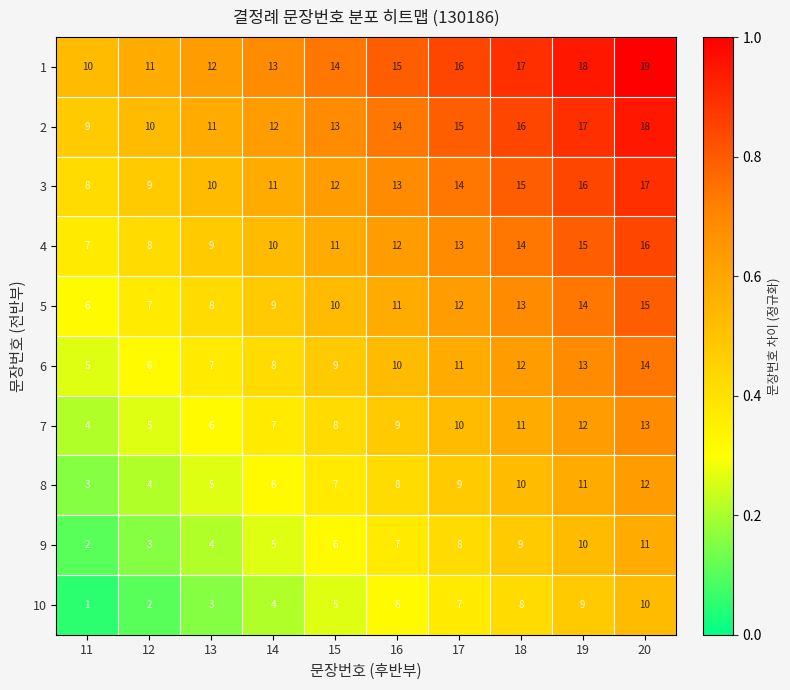

What is the difference between the maximum and second lowest values in the 5 series?

8